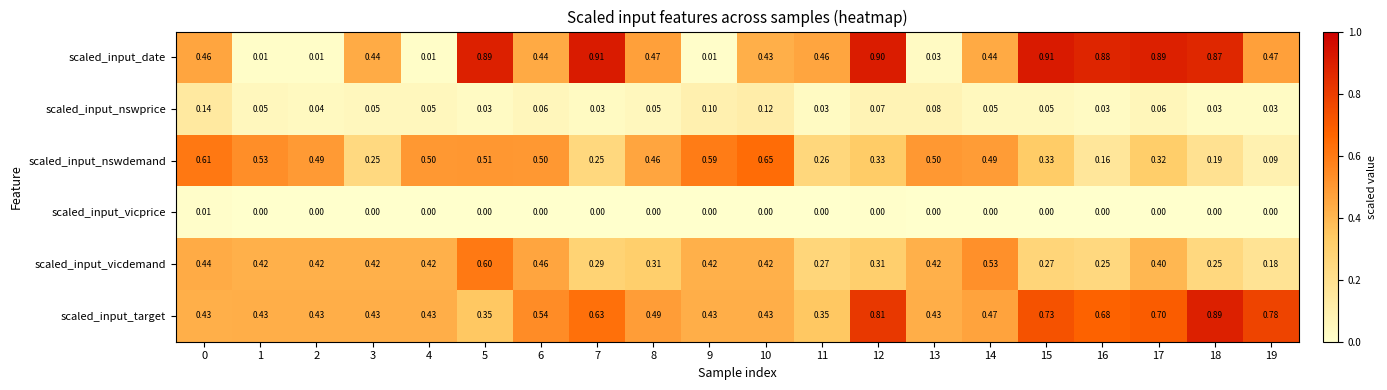

Is the value of scaled_input_vicprice at 9 greater than the value of scaled_input_target at 0?

No